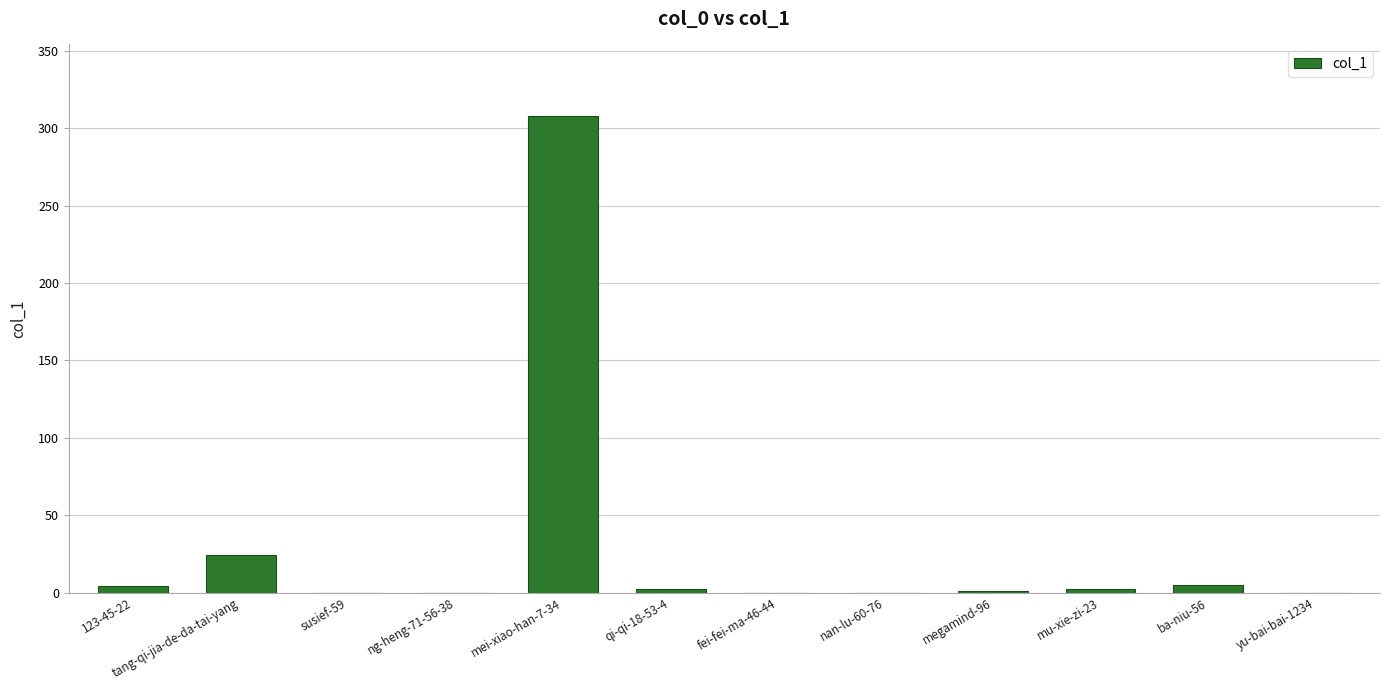

True or false: the data shows 5 at ba-niu-56.

True